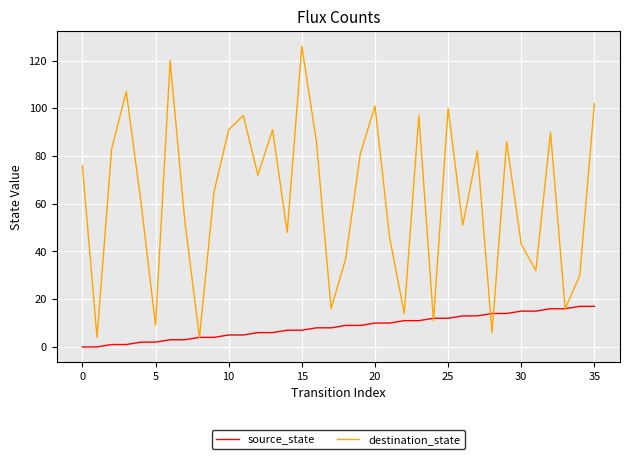

At how many categories does at least one series exceed 49?

22